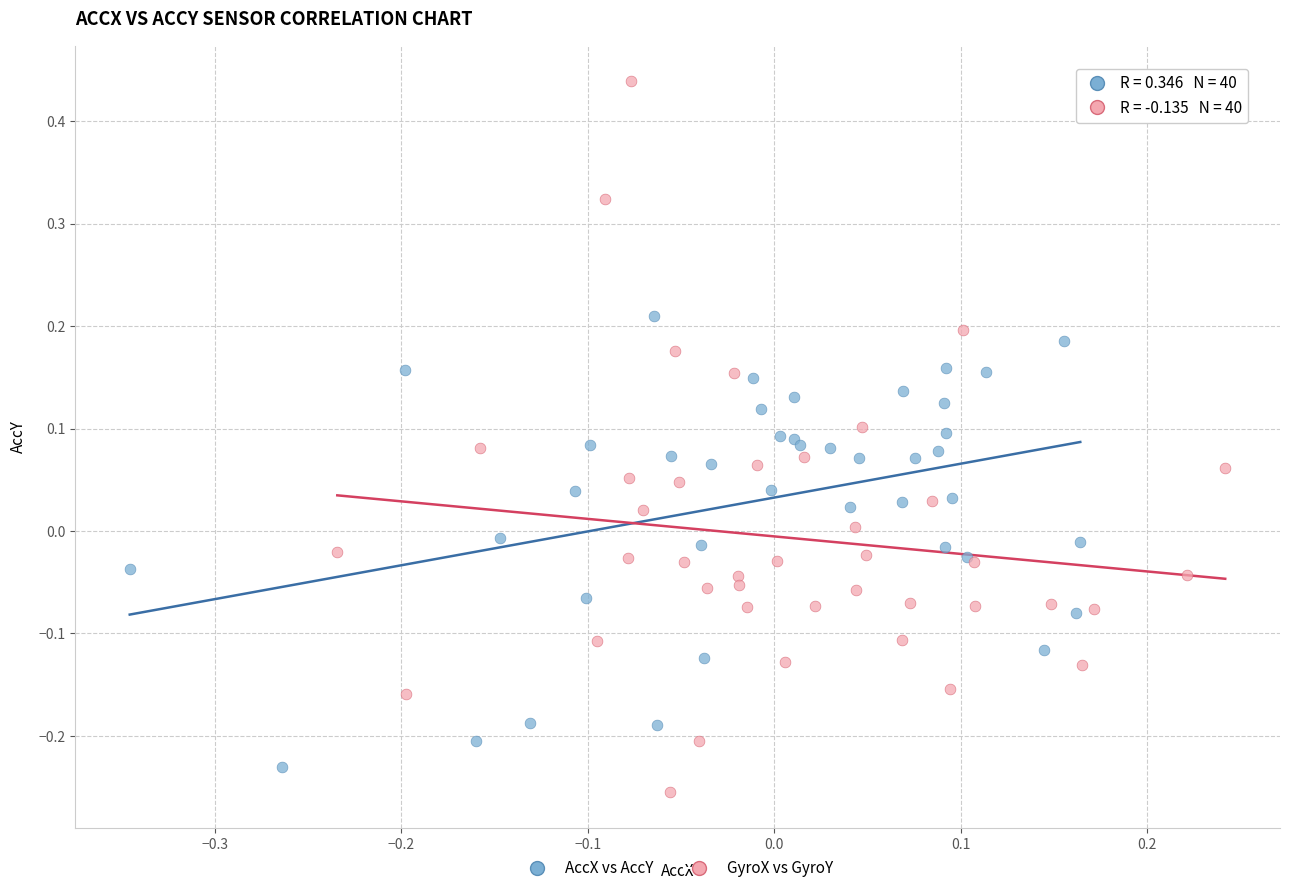

Which series has the largest Y range (max minus min)?

GyroX vs GyroY